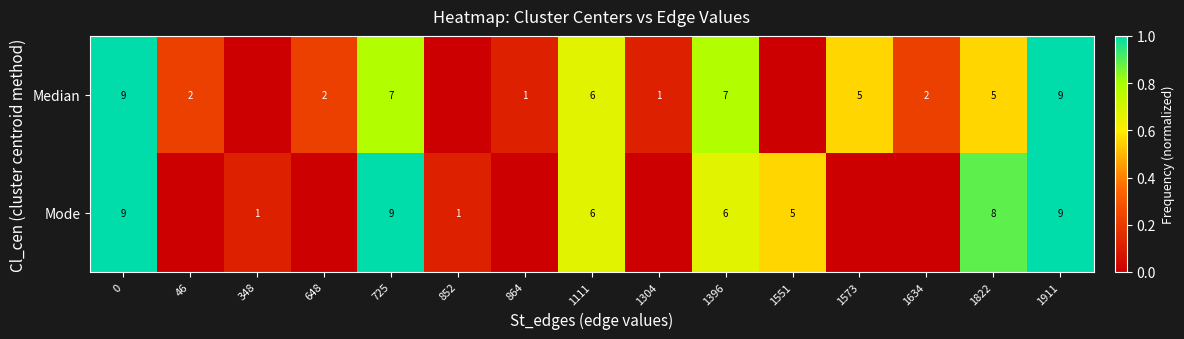

What is the total value across all series at 852?

0.1